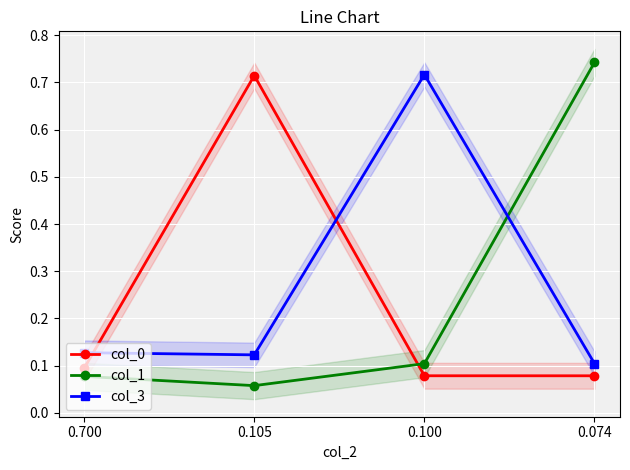

What is the highest value of the col_1 series?

0.7